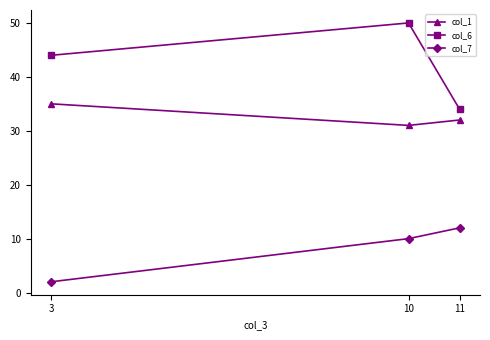

Which series has the largest range (max minus min)?

col_6